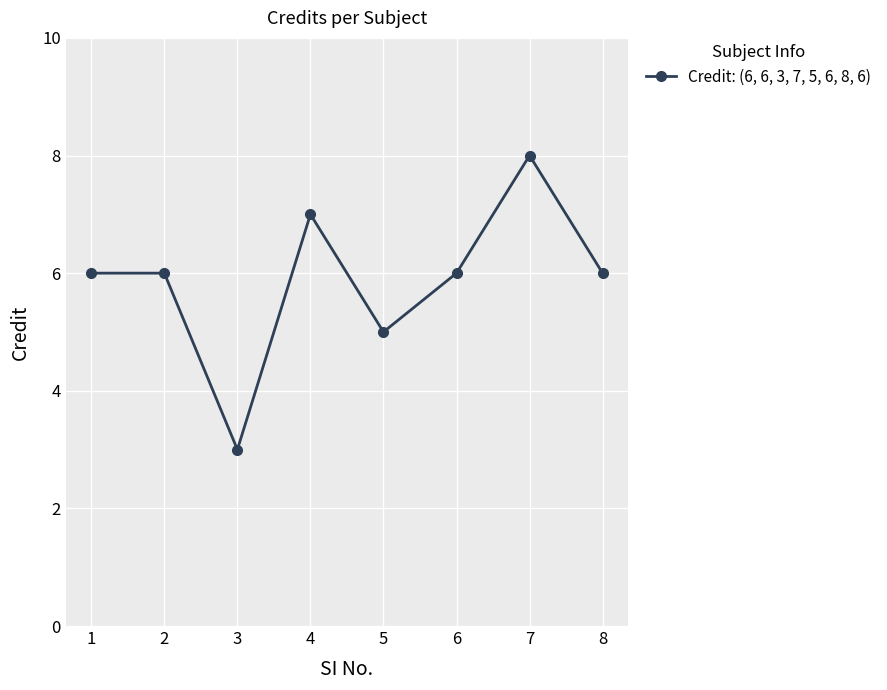

At which category does the data reach its first local valley?

3